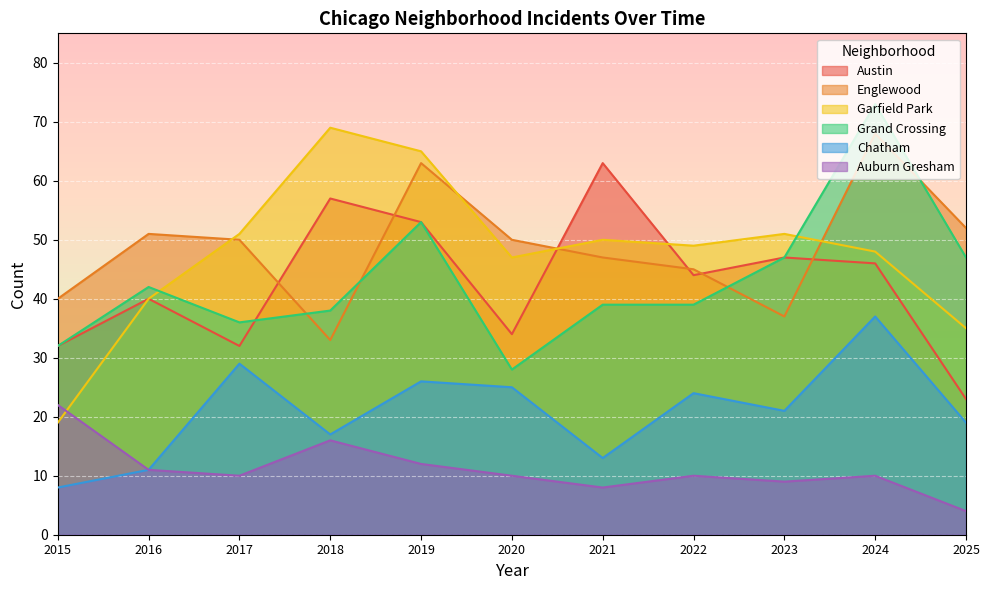

Reading left to right, extract all data points from this chart.

Austin: 2015=32	2016=40	2017=32	2018=57	2019=53	2020=34	2021=63	2022=44	2023=47	2024=46	2025=23
Englewood: 2015=40	2016=51	2017=50	2018=33	2019=63	2020=50	2021=47	2022=45	2023=37	2024=68	2025=52
Garfield Park: 2015=19	2016=40	2017=51	2018=69	2019=65	2020=47	2021=50	2022=49	2023=51	2024=48	2025=35
Grand Crossing: 2015=32	2016=42	2017=36	2018=38	2019=53	2020=28	2021=39	2022=39	2023=47	2024=73	2025=47
Chatham: 2015=8	2016=11	2017=29	2018=17	2019=26	2020=25	2021=13	2022=24	2023=21	2024=37	2025=19
Auburn Gresham: 2015=22	2016=11	2017=10	2018=16	2019=12	2020=10	2021=8	2022=10	2023=9	2024=10	2025=4